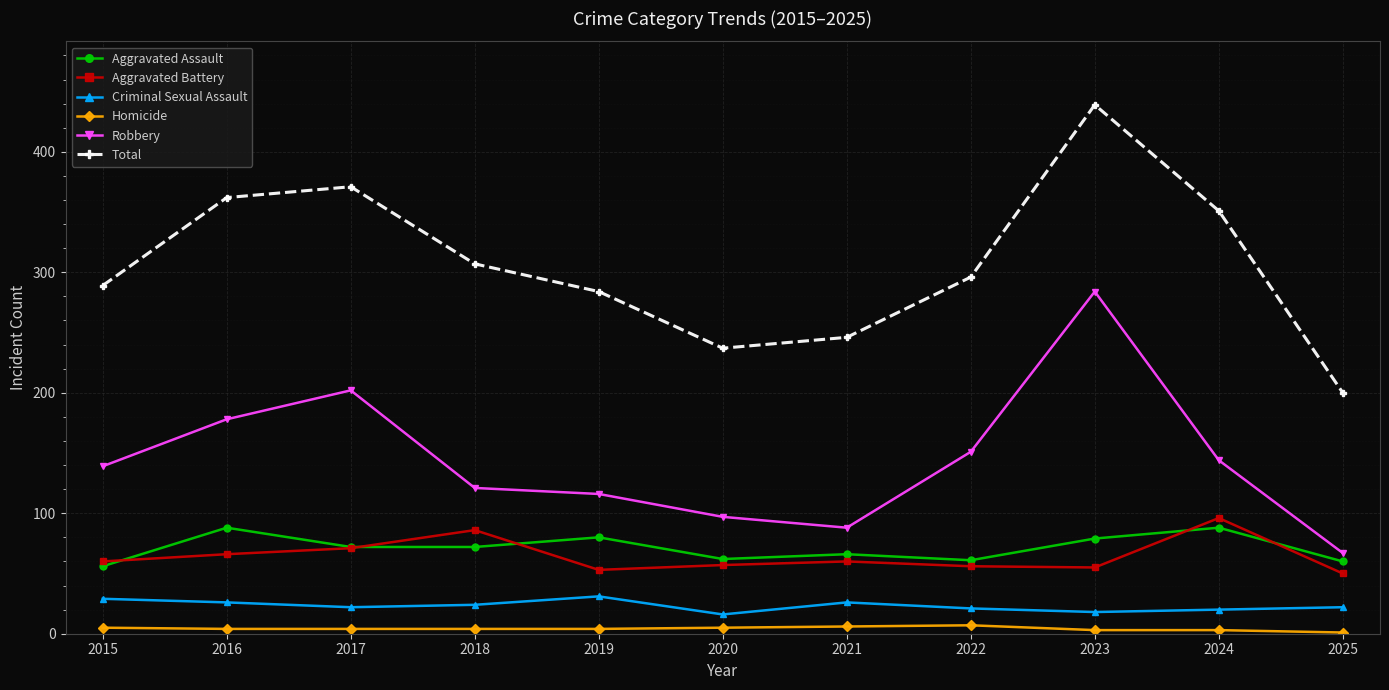

In Total, how many points are lower than both neighbors (excluding endpoints)?

1